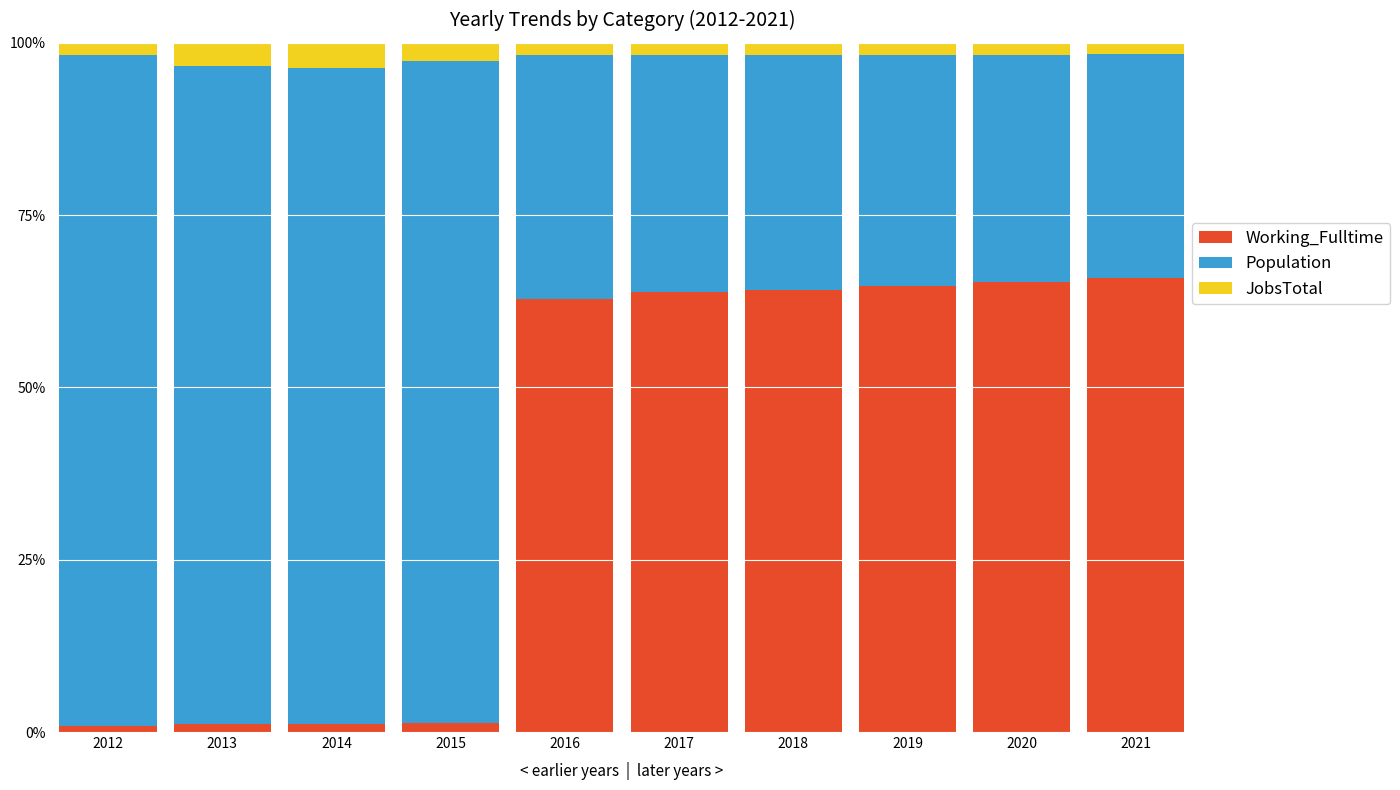

What is the average value of the Working_Fulltime series?

39.1